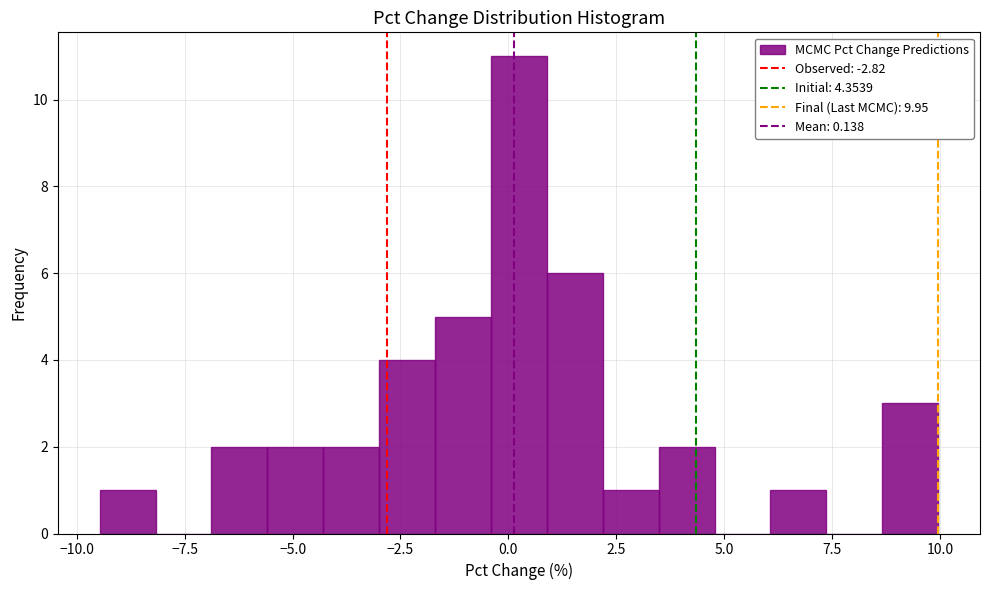

Read against the x-axis, roughly where is the centre of the tallest bar?

0.0